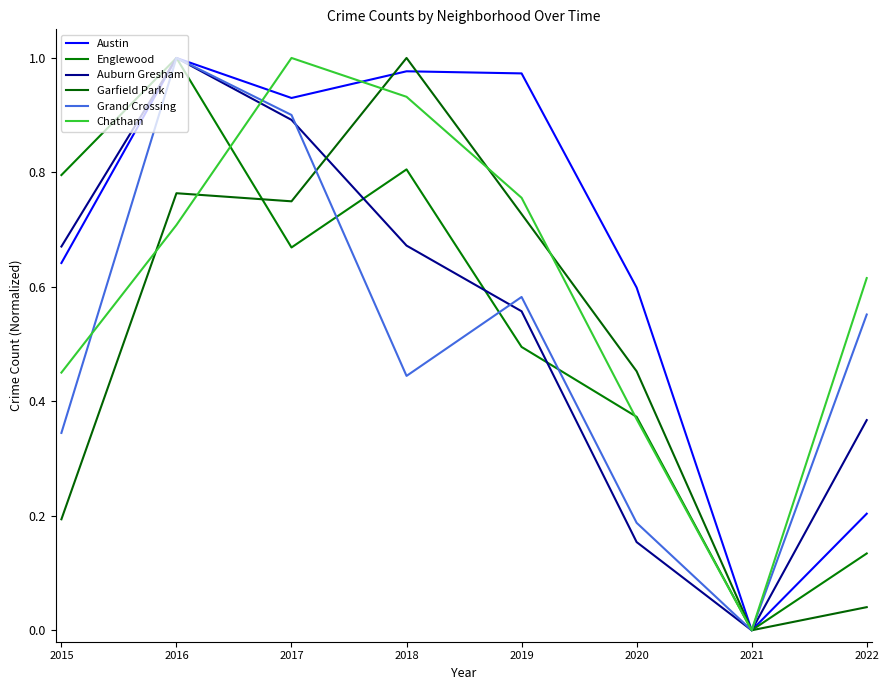

True or false: Auburn Gresham has more than 1 points higher than both neighbors.

False